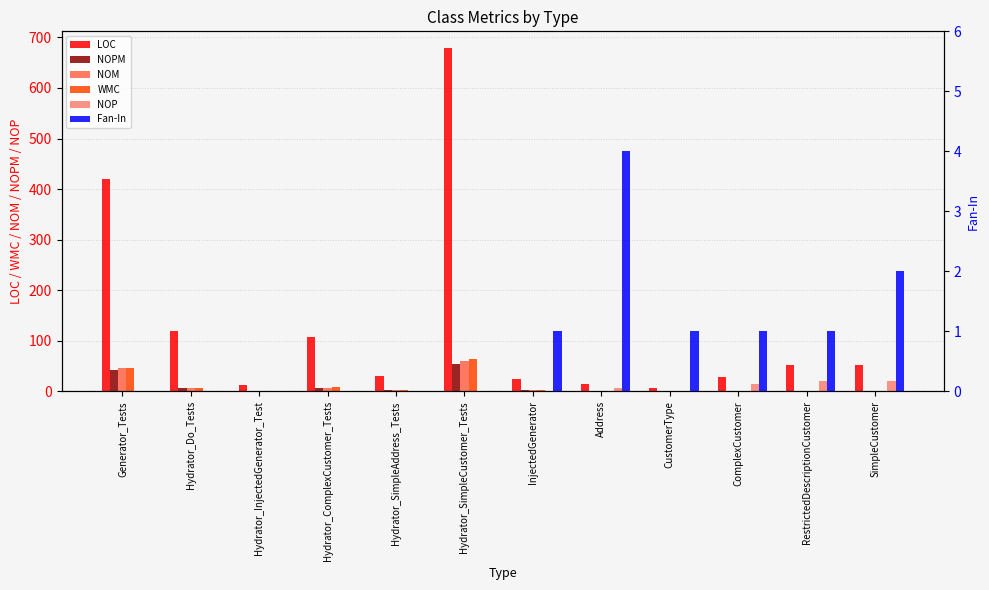

What is the label of the 1st bar from the right?

SimpleCustomer